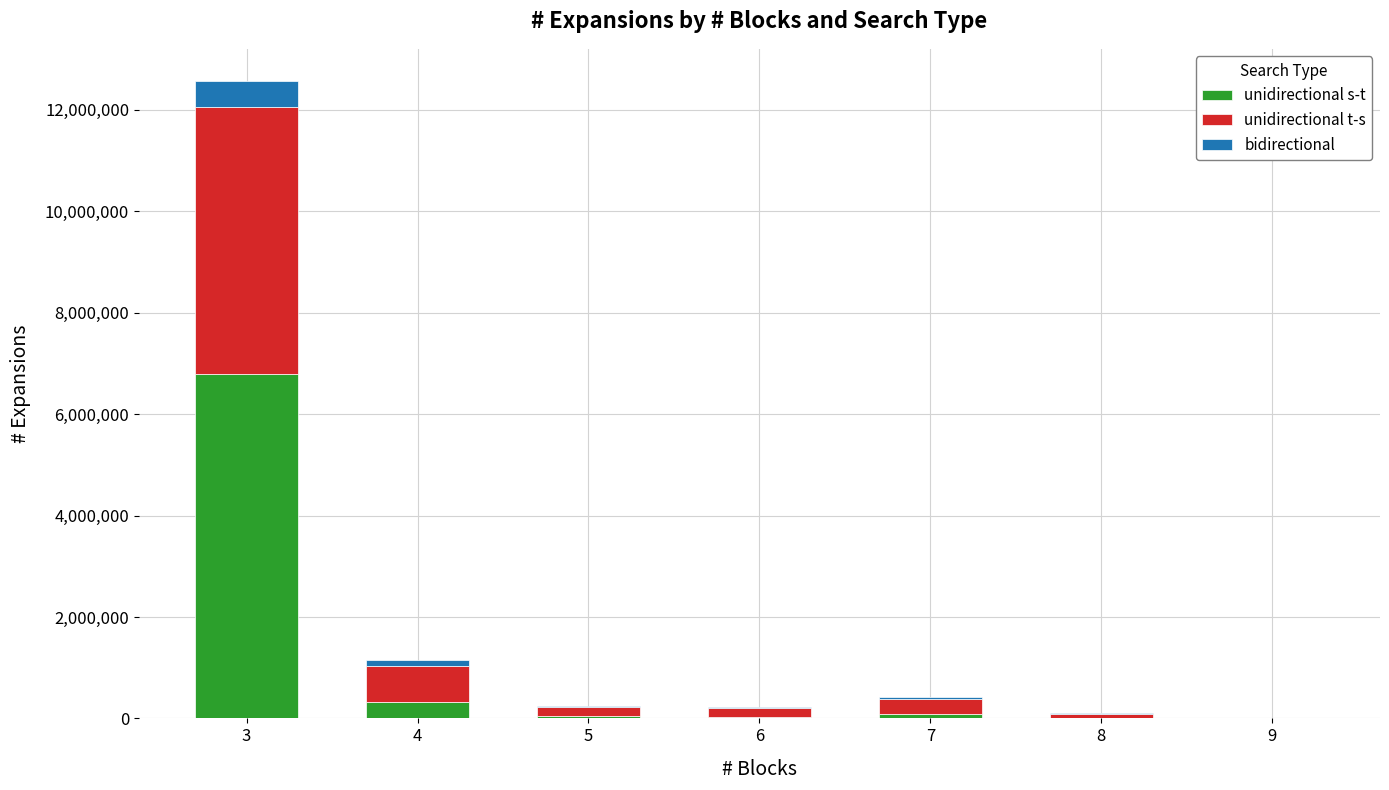

At which category is the sum across all series the highest?

3